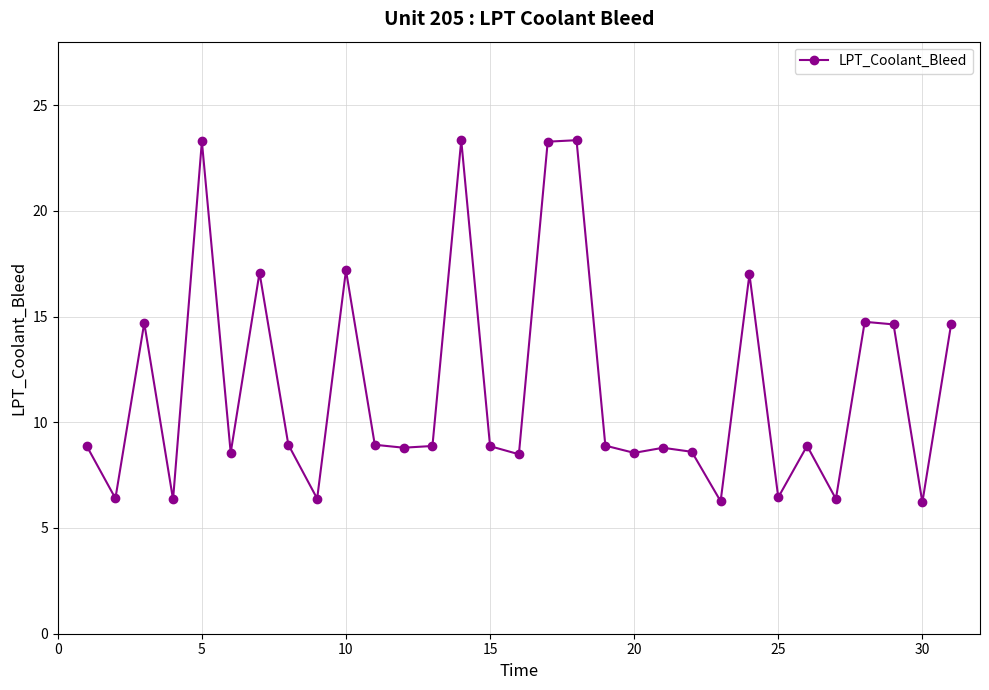

True or false: the data has more than 1 interior local peaks.

True